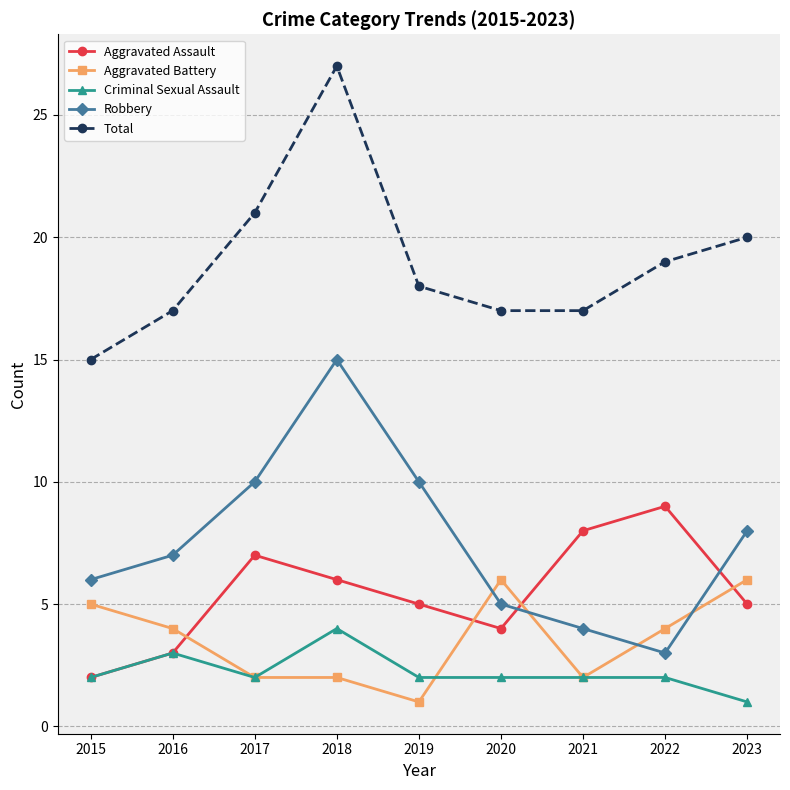

How many lines are shown in the chart?

5